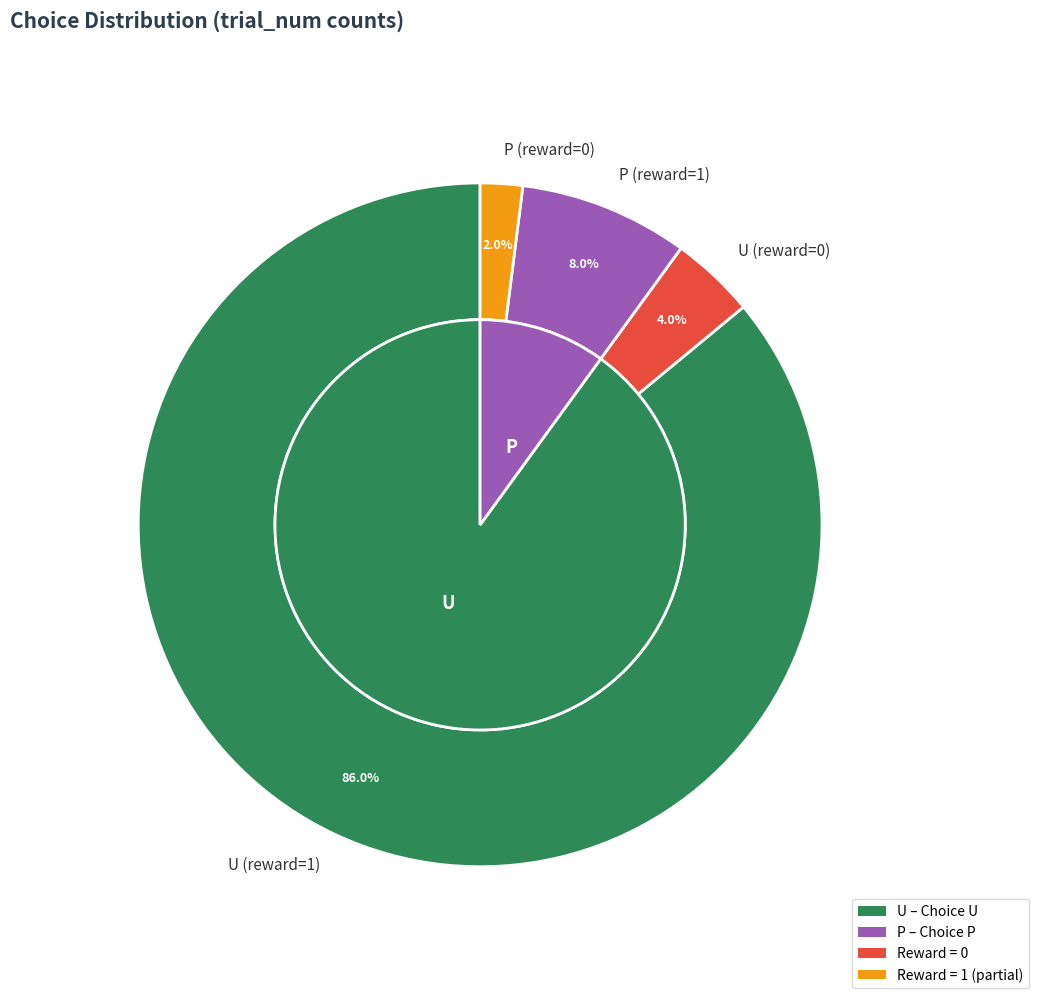

Which slice is the largest?

U